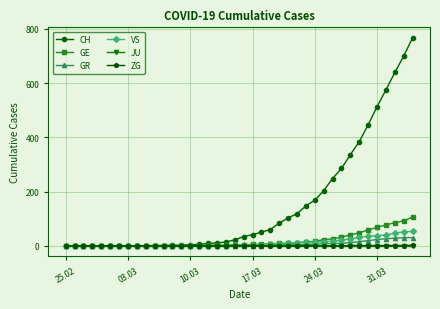

Which series has the largest range (max minus min)?

CH